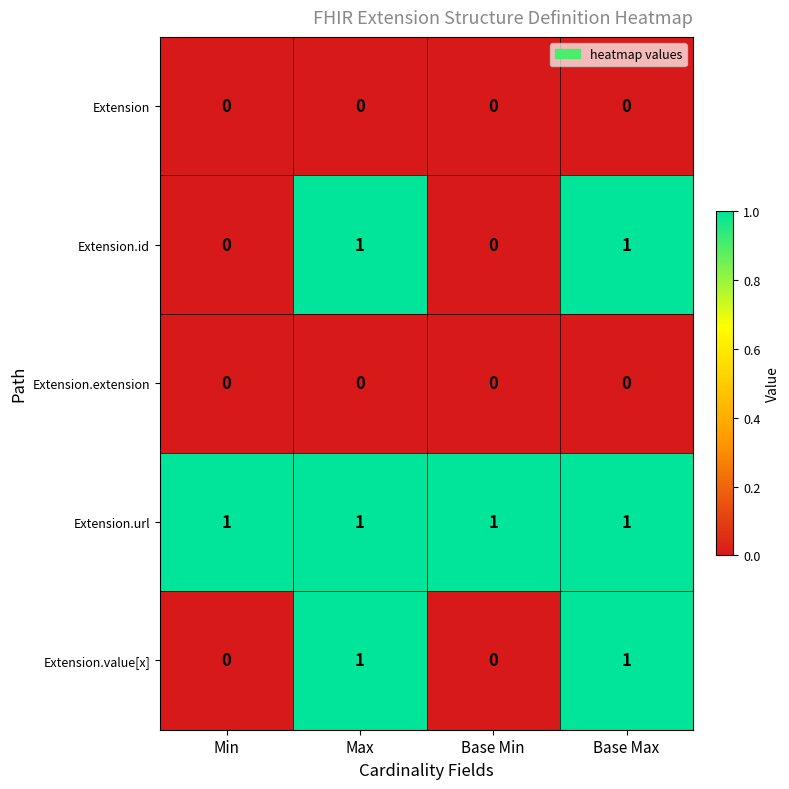

What is the total value across all series at Base Max?

3